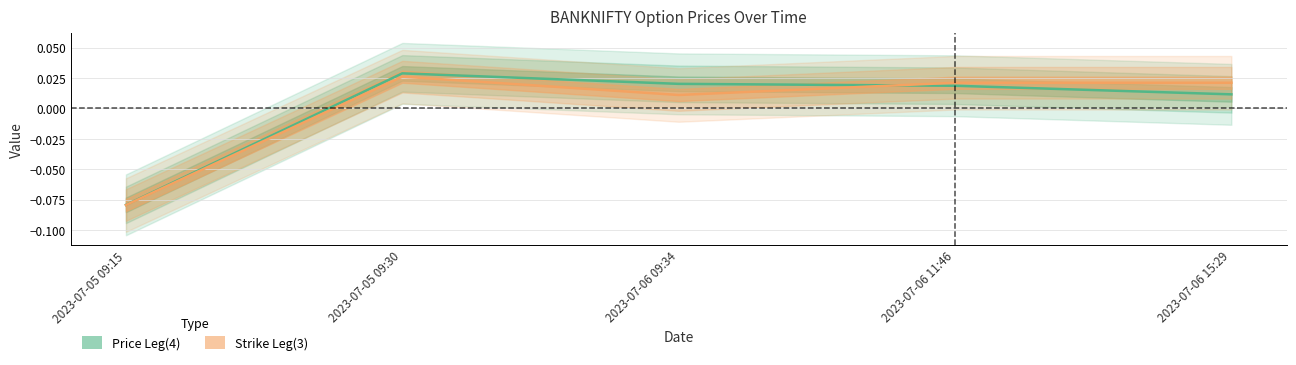

How many times do Strike Leg(3) and Price Leg(4) cross each other?

1